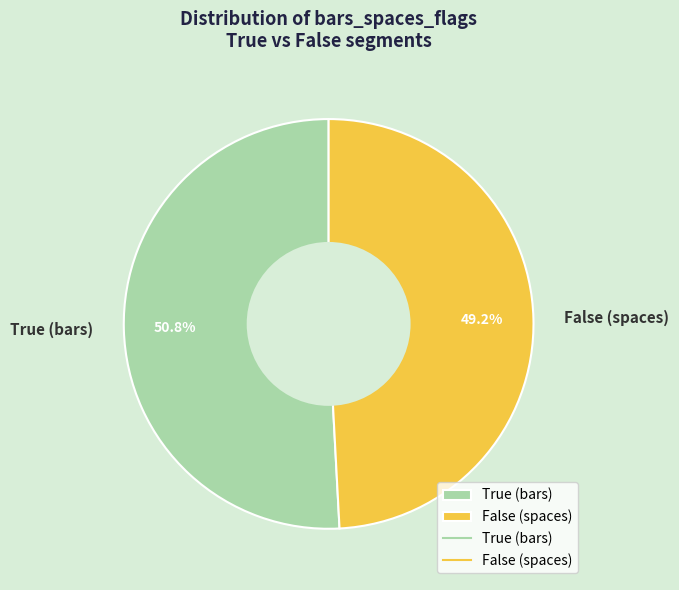

Between False and True, which is larger?

True